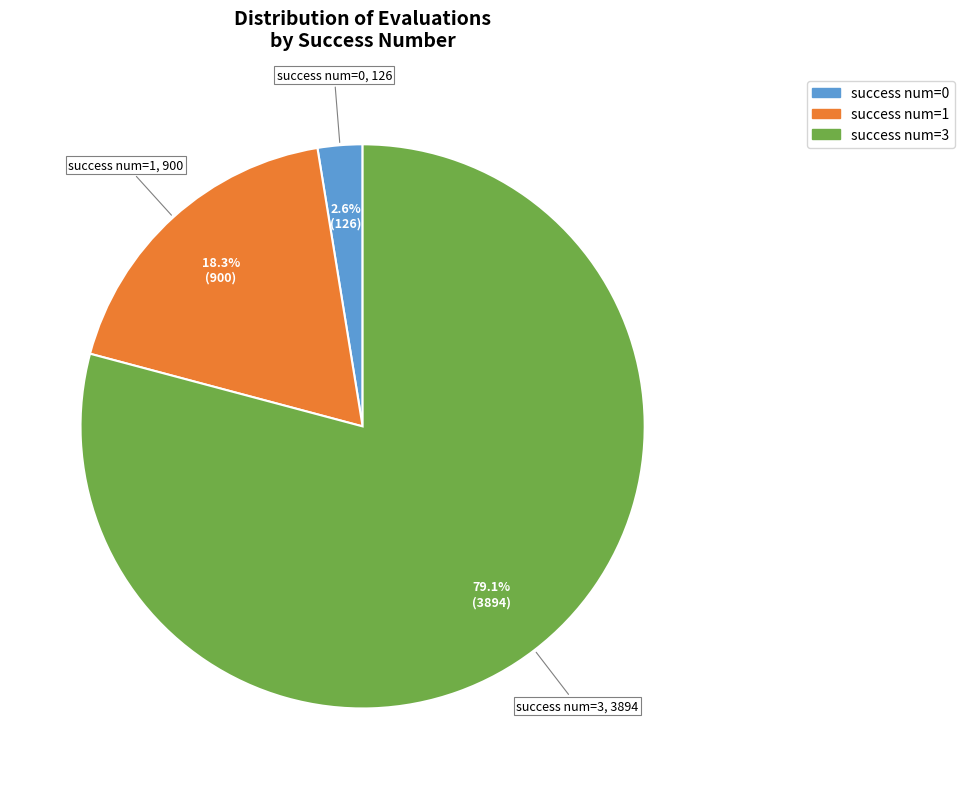

To the nearest percent, what is the average slice percentage?

33%